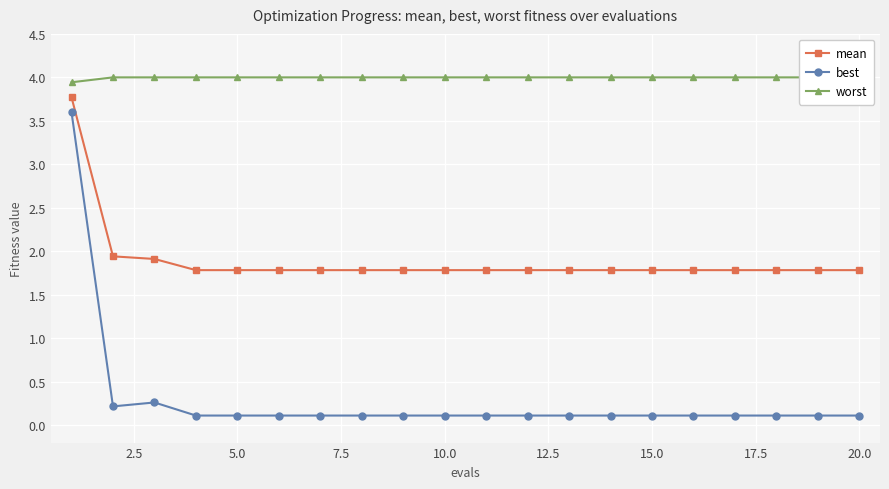

What is the sum of all mean values?

37.9